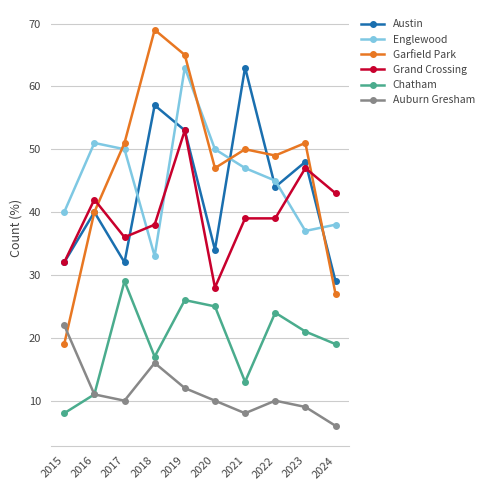

Does the chart have visible grid lines?

Yes